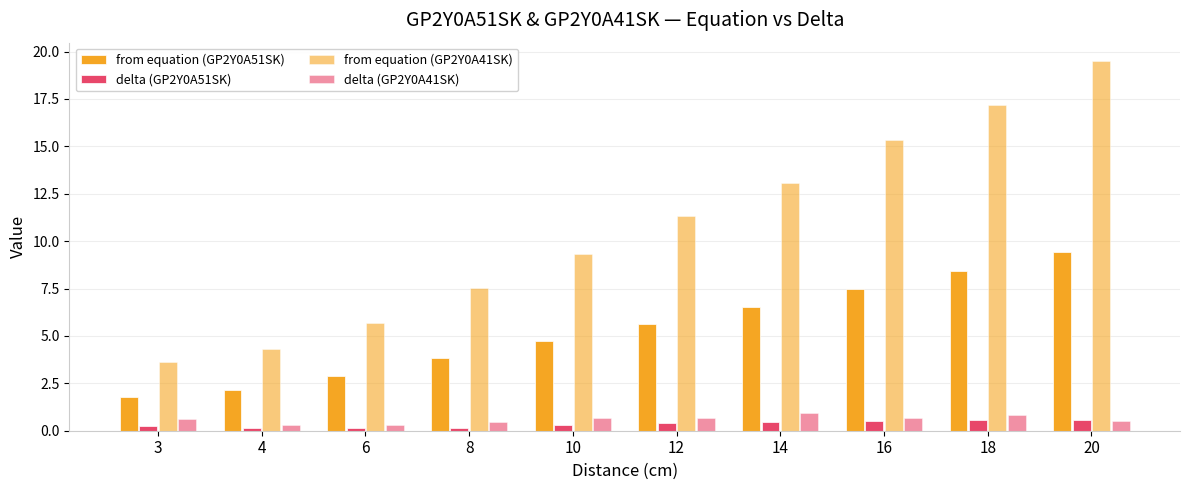

How many categories are shown in the chart?

10